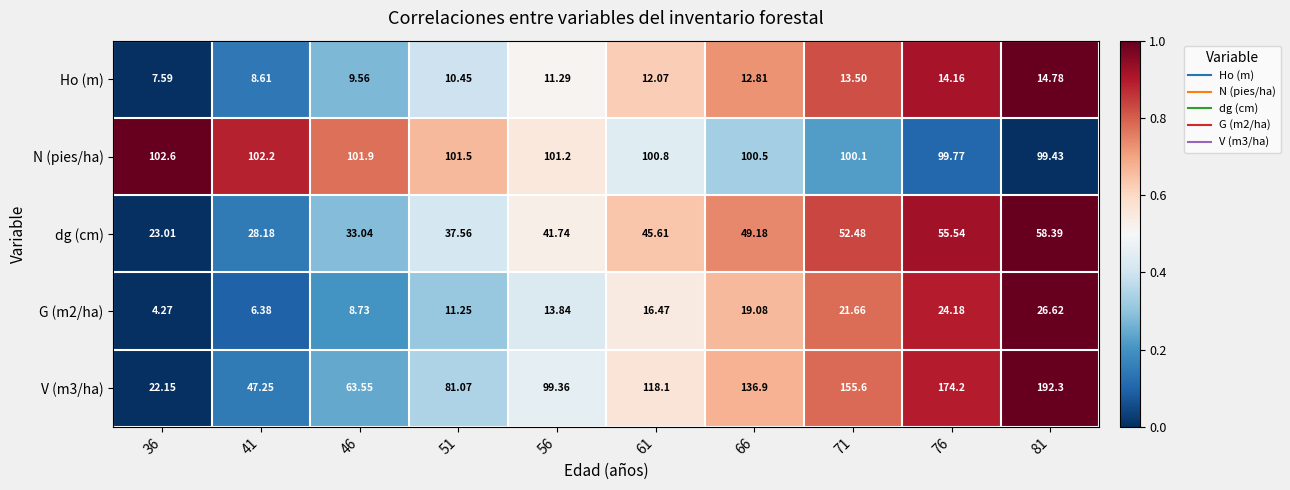

At which category is the sum across all series the highest?

81